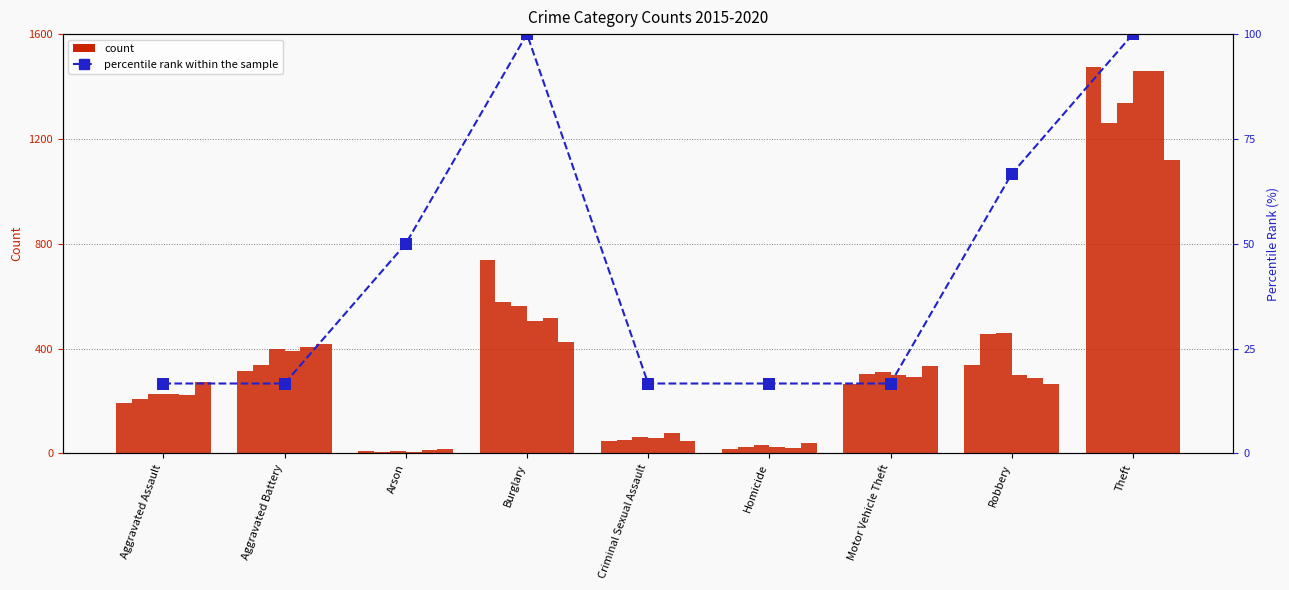

Reading left to right, transcribe all the data shown in this chart.

2015: Aggravated Assault=194	Aggravated Battery=316	Arson=9	Burglary=738	Criminal Sexual Assault=46	Homicide=15	Motor Vehicle Theft=263	Robbery=337	Theft=1474
2016: Aggravated Assault=206	Aggravated Battery=336	Arson=7	Burglary=576	Criminal Sexual Assault=50	Homicide=26	Motor Vehicle Theft=304	Robbery=454	Theft=1259
2017: Aggravated Assault=225	Aggravated Battery=400	Arson=10	Burglary=562	Criminal Sexual Assault=62	Homicide=33	Motor Vehicle Theft=312	Robbery=460	Theft=1339
2018: Aggravated Assault=225	Aggravated Battery=389	Arson=7	Burglary=506	Criminal Sexual Assault=60	Homicide=25	Motor Vehicle Theft=298	Robbery=301	Theft=1461
2019: Aggravated Assault=223	Aggravated Battery=407	Arson=12	Burglary=517	Criminal Sexual Assault=77	Homicide=22	Motor Vehicle Theft=290	Robbery=287	Theft=1459
2020: Aggravated Assault=273	Aggravated Battery=416	Arson=17	Burglary=425	Criminal Sexual Assault=48	Homicide=41	Motor Vehicle Theft=333	Robbery=263	Theft=1120